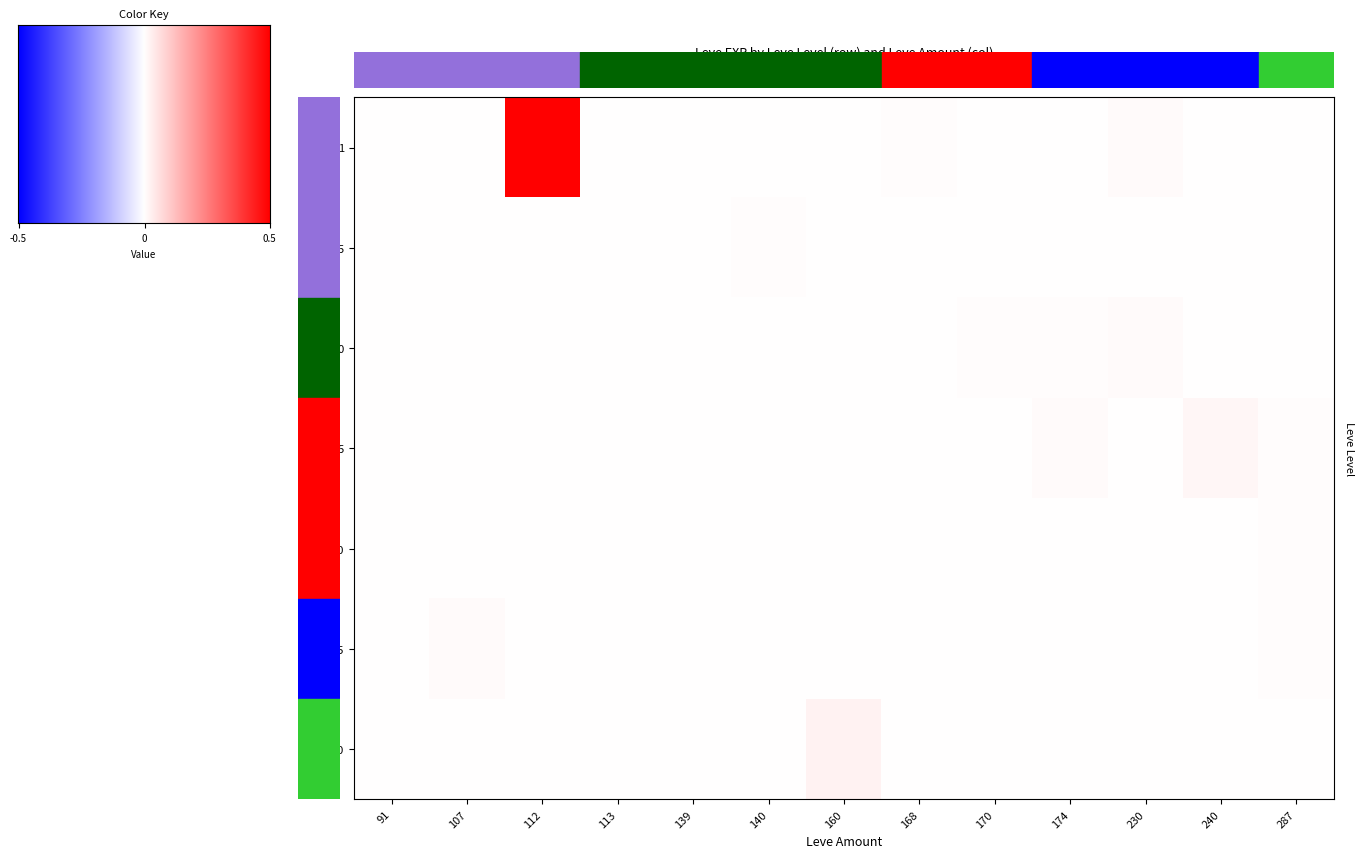

List the series in order of their peak value, highest first.

1, 30, 15, 10, 25, 20, 5